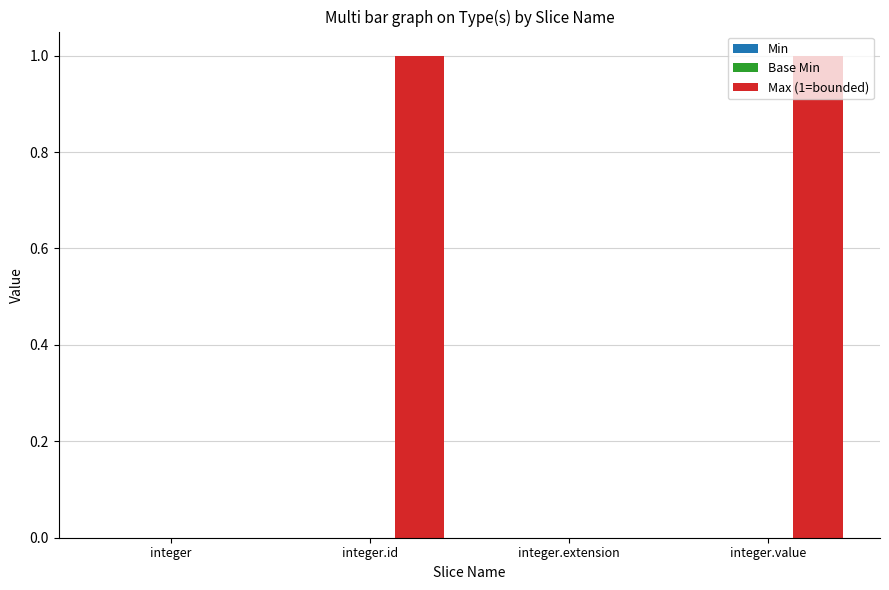

Which has a higher value, integer.id or integer.extension?

integer.id